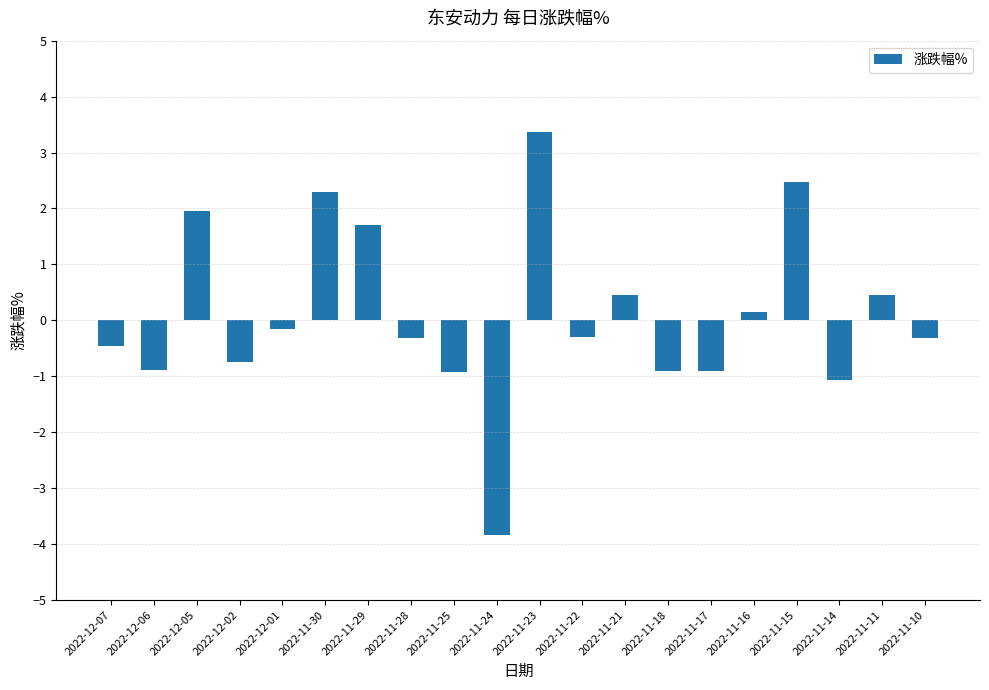

Which category has the highest value across all series?

2022-11-23